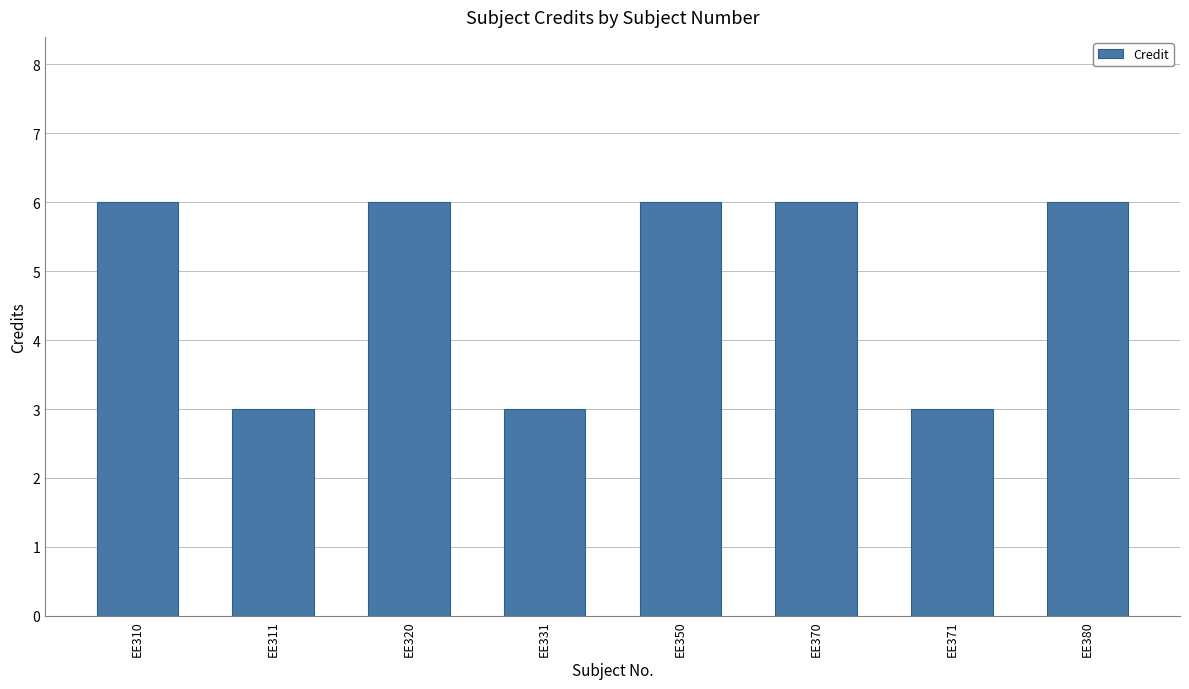

Does the chart contain any negative values?

No